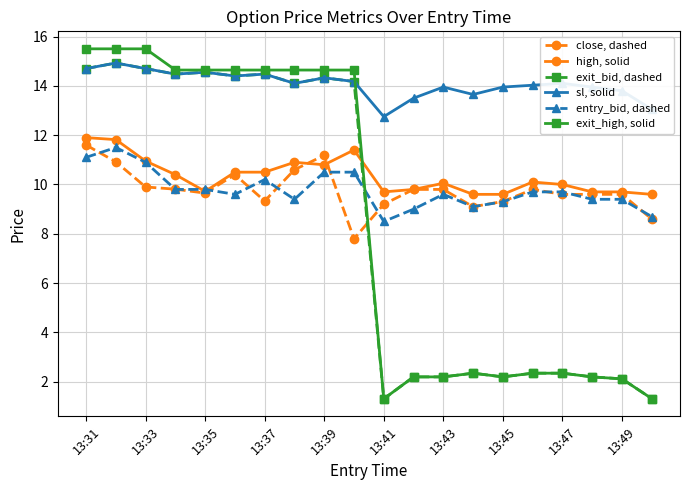

True or false: close, dashed has more than 0 points higher than both neighbors.

True